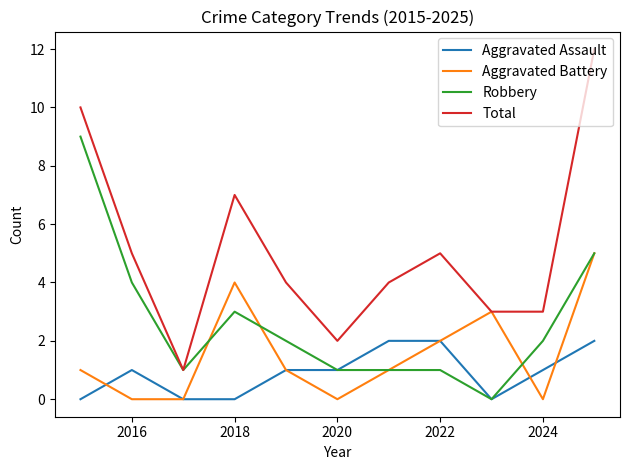

What is the maximum value for Total?

12